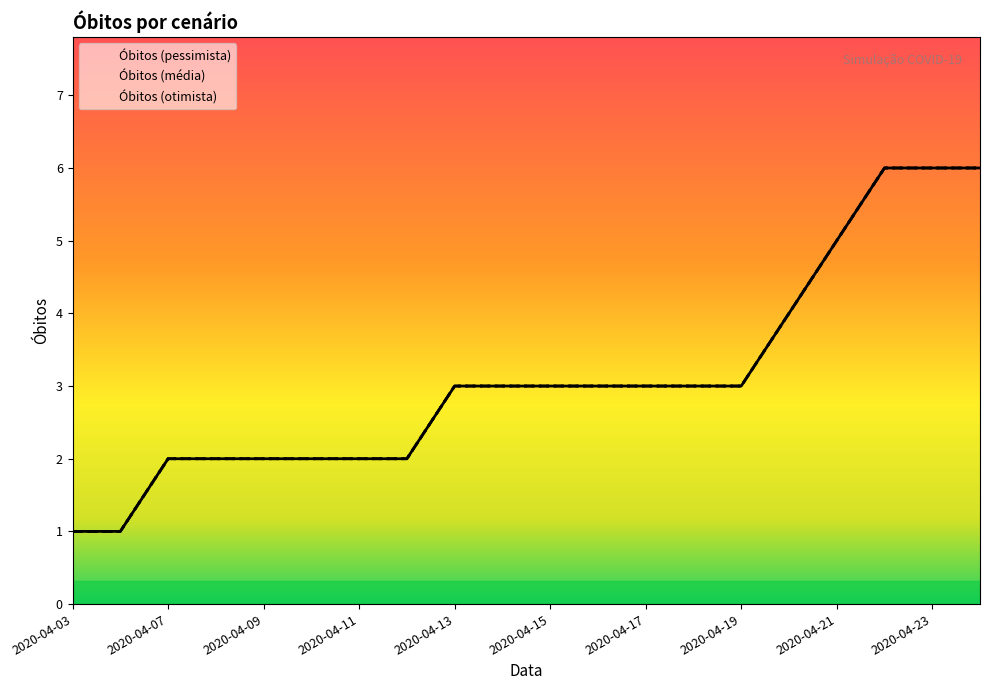

Which has a higher value, 2020-04-18 or 2020-04-24?

2020-04-24